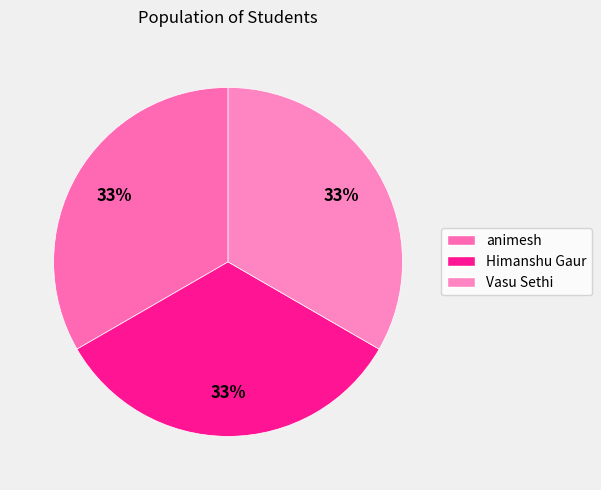

How many slices are in this pie chart?

3